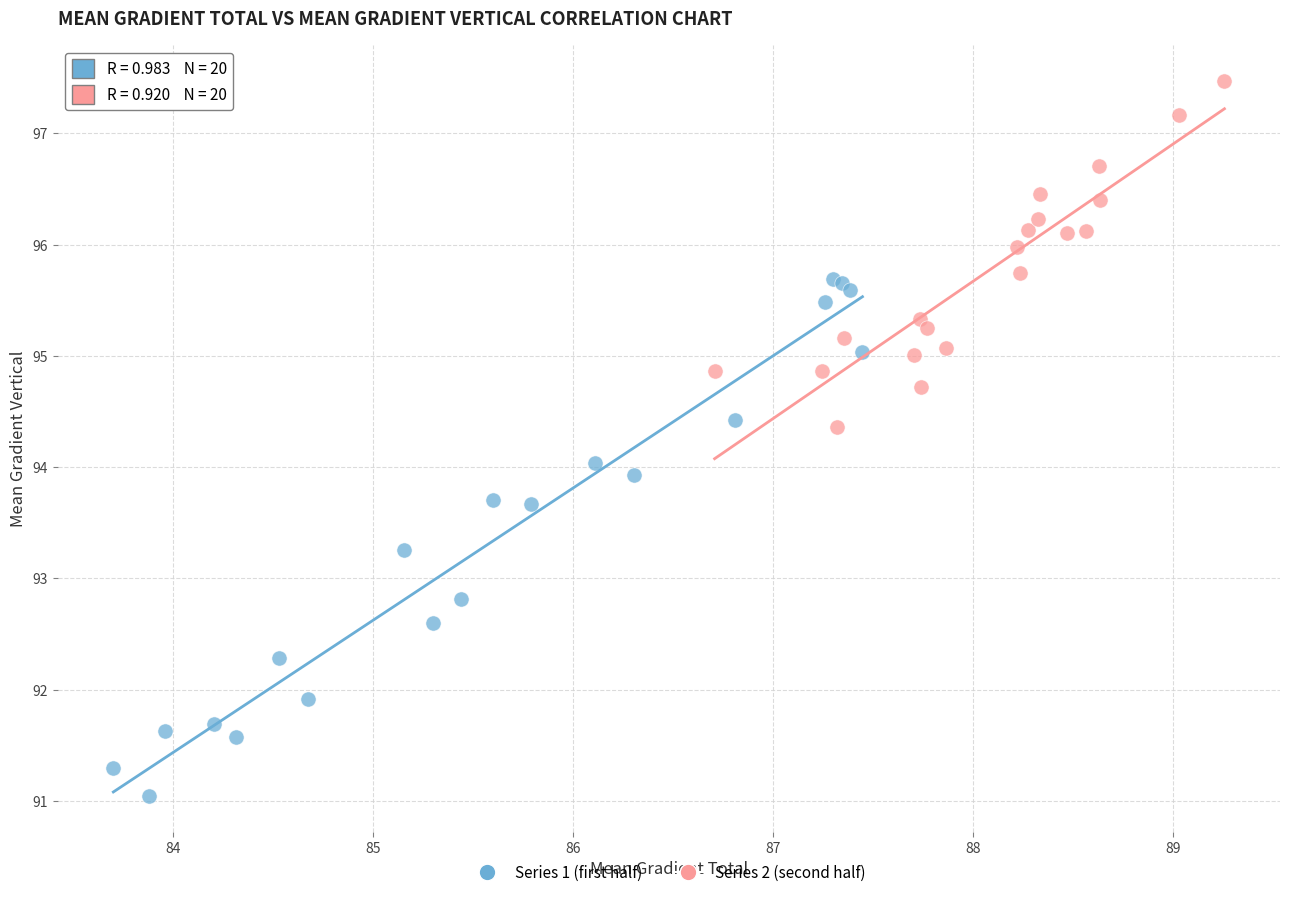

Which series contains the highest Y value?

Series 2 (second half)